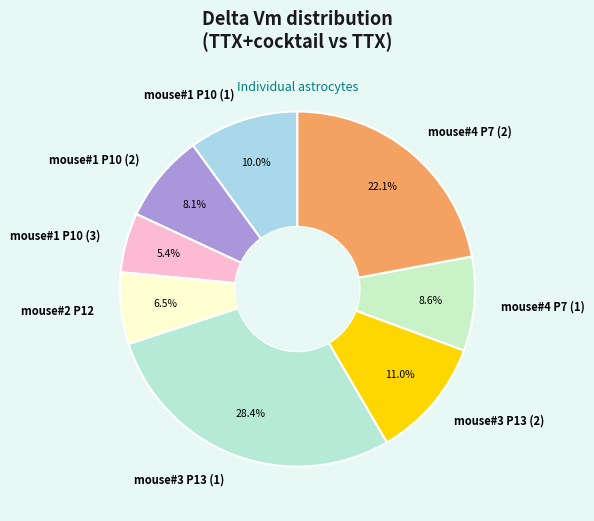

Combined, do mouse#4 P7 (2) and mouse#1 P10 (1) account for over 50%?

No